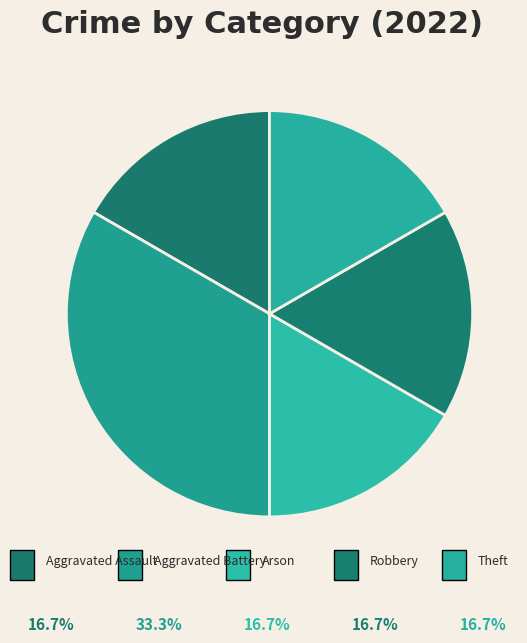

Which slice is the largest?

Aggravated Battery